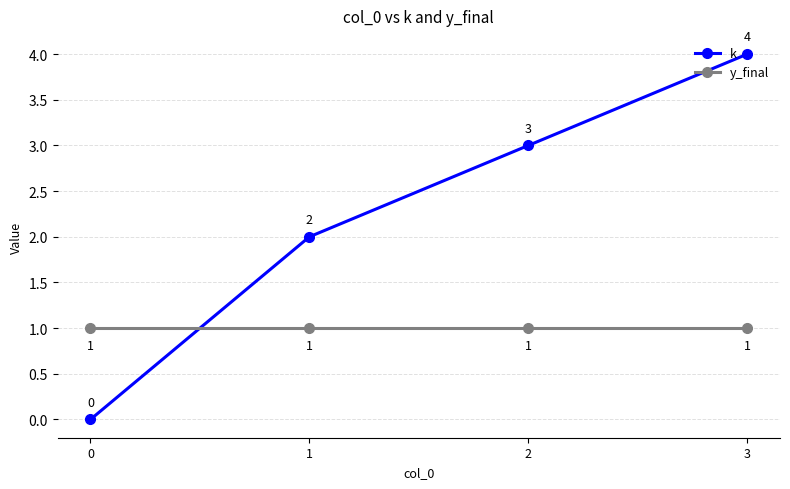

True or false: k has a value of 5 at 2.

False